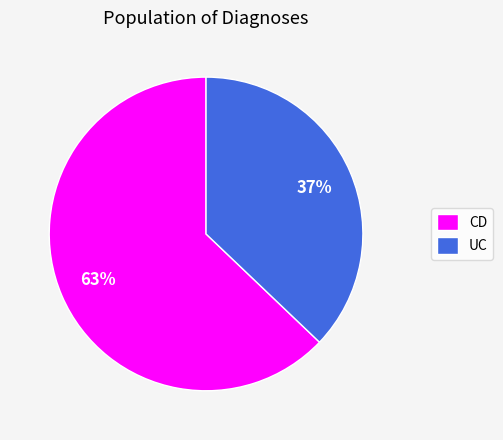

Rank the categories by value from lowest to highest.

UC, CD